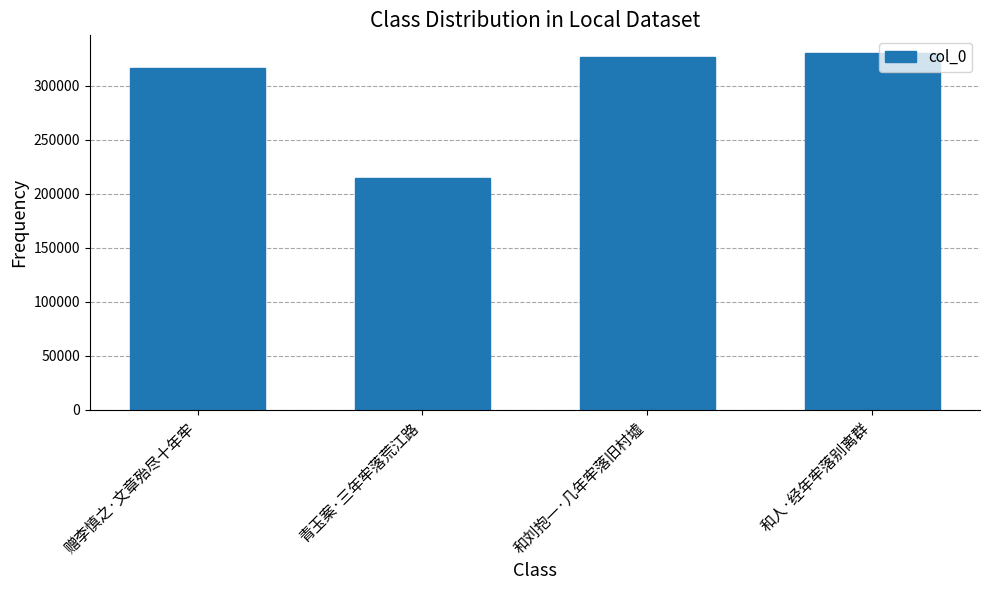

How many series are shown in this chart?

1